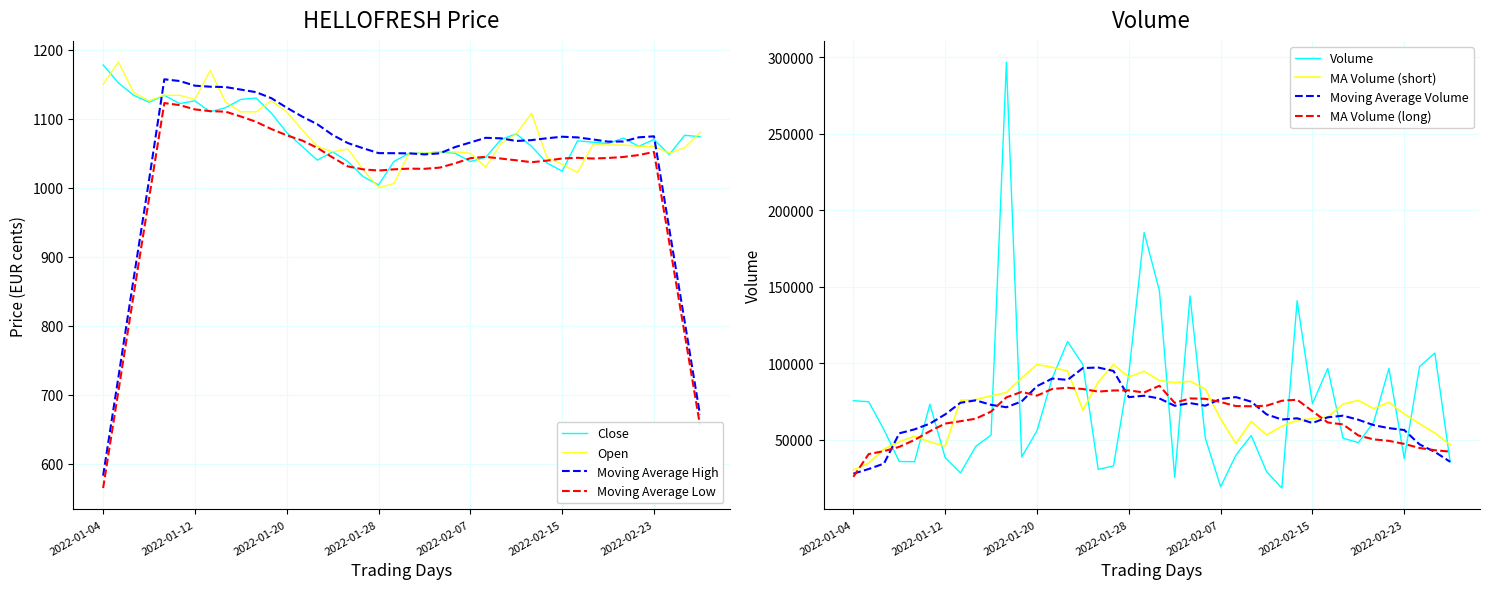

The value of Moving Average Low at 2022-02-23 is 1781.7. True or false?

False